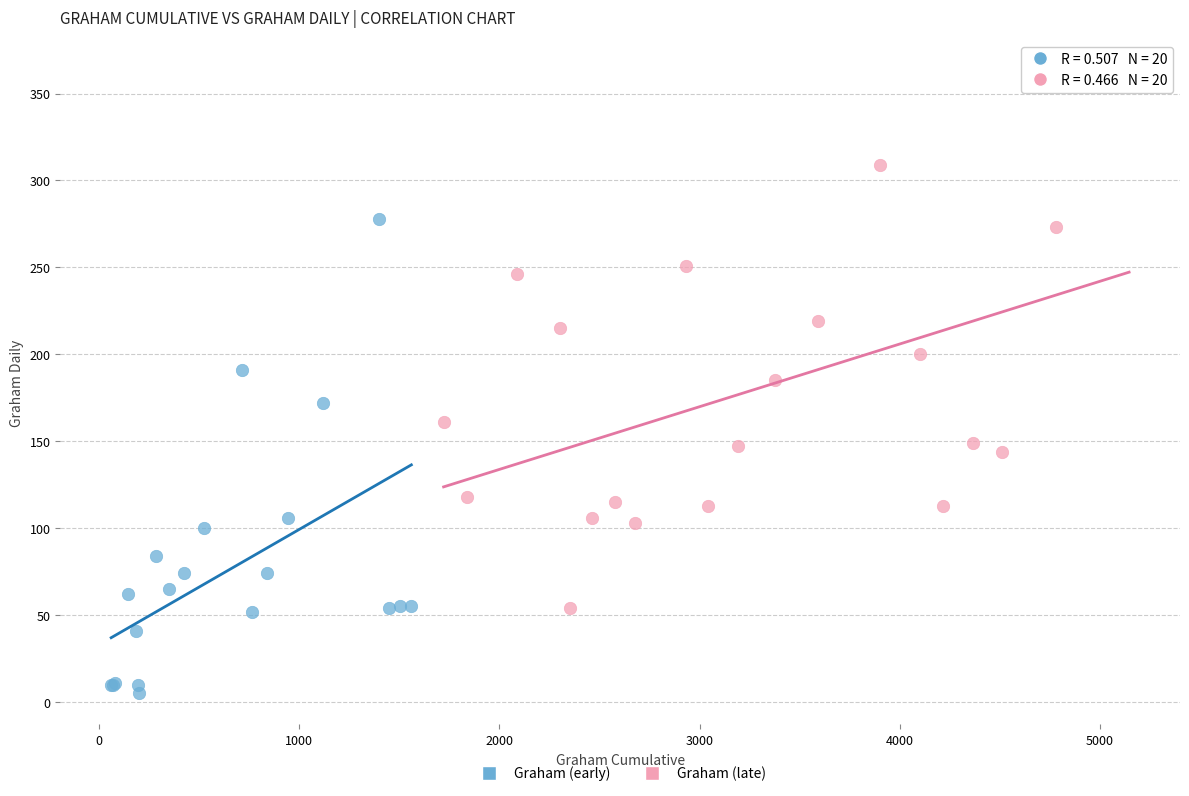

Which series reaches the maximum Y coordinate?

Graham (late)